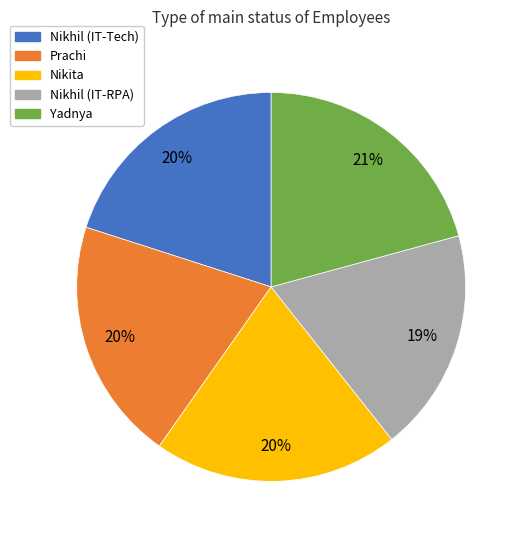

What percentage is the Yadnya slice, to the nearest percent?

21%